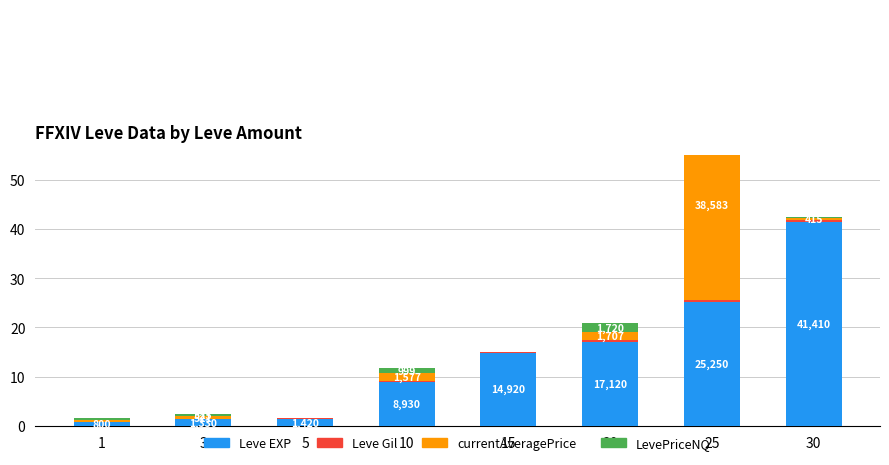

How many data points does each series have?

8